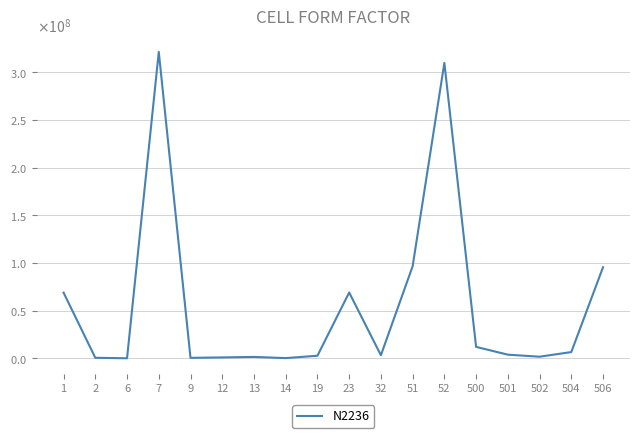

What is the ratio of the value at 14 to the value at 2?

0.5